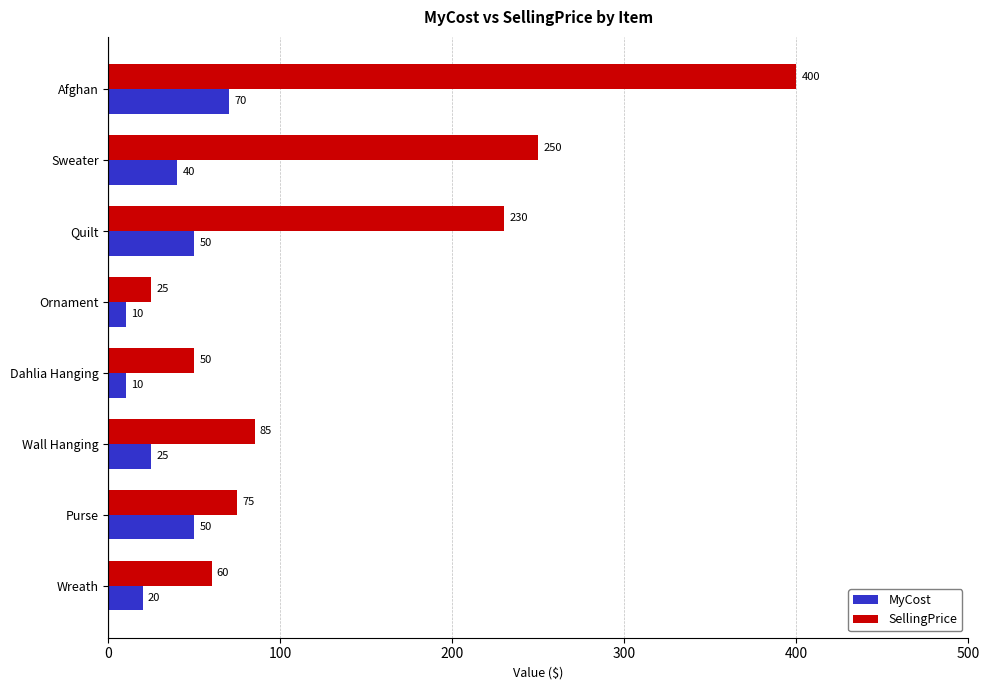

Which category has the highest value in the MyCost series?

Afghan